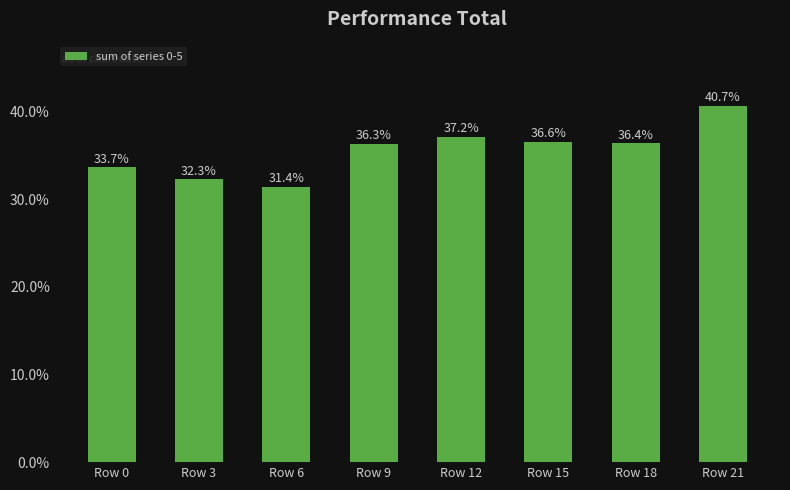

At which category does the chart reach its minimum across all series?

Row 6